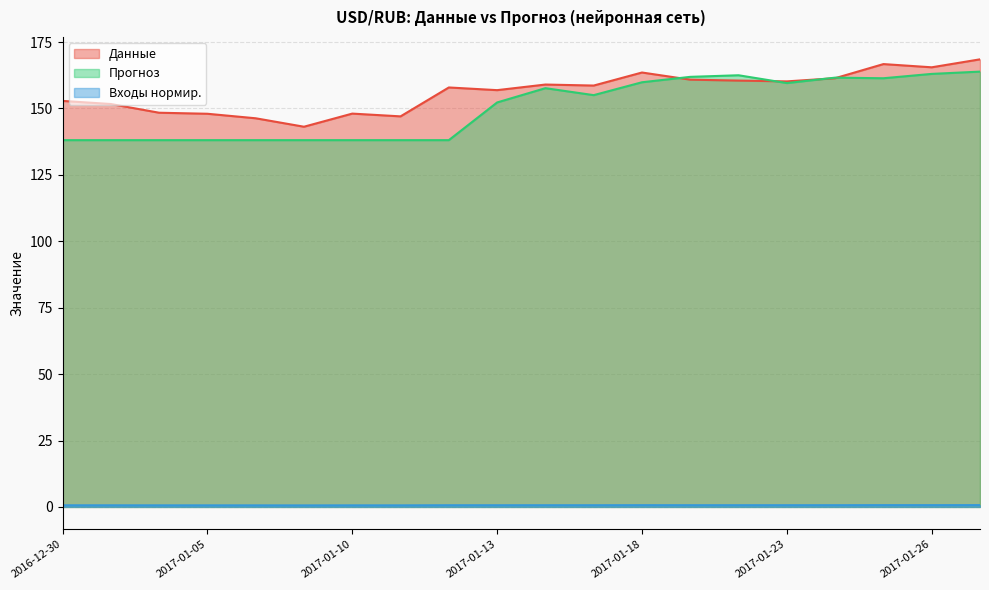

Between 2017-01-09 and 2017-01-11, which series saw the biggest shift?

Данные